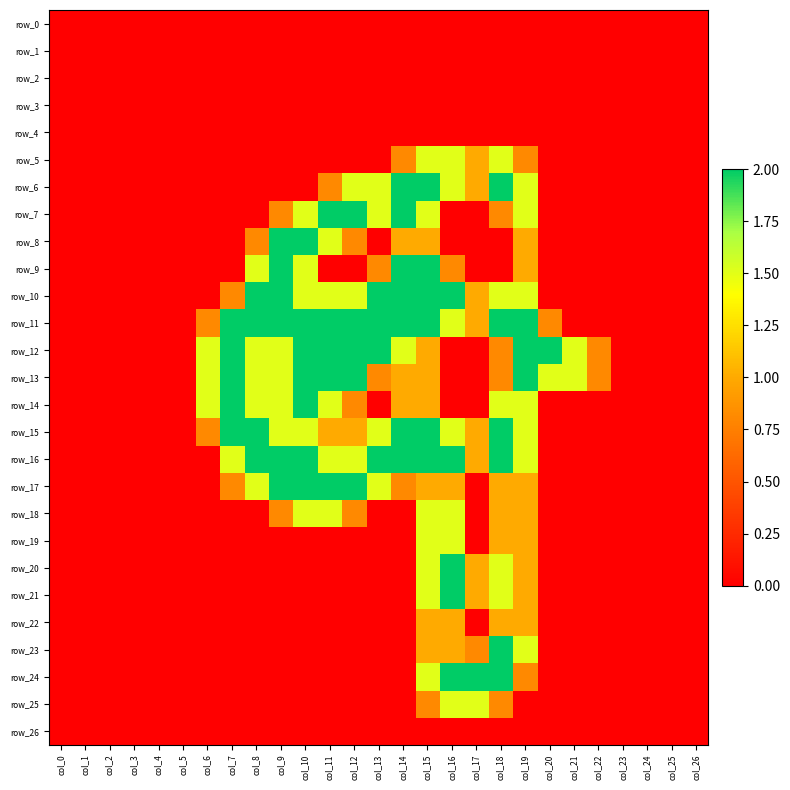

Reading right to left, list all the values displayed in this chart.

row_0: col_26=0.0	col_25=0.0	col_24=0.0	col_23=0.0	col_22=0.0	col_21=0.0	col_20=0.0	col_19=0.0	col_18=0.0	col_17=0.0	col_16=0.0	col_15=0.0	col_14=0.0	col_13=0.0	col_12=0.0	col_11=0.0	col_10=0.0	col_9=0.0	col_8=0.0	col_7=0.0	col_6=0.0	col_5=0.0	col_4=0.0	col_3=0.0	col_2=0.0	col_1=0.0	col_0=0.0
row_1: col_26=0.0	col_25=0.0	col_24=0.0	col_23=0.0	col_22=0.0	col_21=0.0	col_20=0.0	col_19=0.0	col_18=0.0	col_17=0.0	col_16=0.0	col_15=0.0	col_14=0.0	col_13=0.0	col_12=0.0	col_11=0.0	col_10=0.0	col_9=0.0	col_8=0.0	col_7=0.0	col_6=0.0	col_5=0.0	col_4=0.0	col_3=0.0	col_2=0.0	col_1=0.0	col_0=0.0
row_2: col_26=0.0	col_25=0.0	col_24=0.0	col_23=0.0	col_22=0.0	col_21=0.0	col_20=0.0	col_19=0.0	col_18=0.0	col_17=0.0	col_16=0.0	col_15=0.0	col_14=0.0	col_13=0.0	col_12=0.0	col_11=0.0	col_10=0.0	col_9=0.0	col_8=0.0	col_7=0.0	col_6=0.0	col_5=0.0	col_4=0.0	col_3=0.0	col_2=0.0	col_1=0.0	col_0=0.0
row_3: col_26=0.0	col_25=0.0	col_24=0.0	col_23=0.0	col_22=0.0	col_21=0.0	col_20=0.0	col_19=0.0	col_18=0.0	col_17=0.0	col_16=0.0	col_15=0.0	col_14=0.0	col_13=0.0	col_12=0.0	col_11=0.0	col_10=0.0	col_9=0.0	col_8=0.0	col_7=0.0	col_6=0.0	col_5=0.0	col_4=0.0	col_3=0.0	col_2=0.0	col_1=0.0	col_0=0.0
row_4: col_26=0.0	col_25=0.0	col_24=0.0	col_23=0.0	col_22=0.0	col_21=0.0	col_20=0.0	col_19=0.0	col_18=0.0	col_17=0.0	col_16=0.0	col_15=0.0	col_14=0.0	col_13=0.0	col_12=0.0	col_11=0.0	col_10=0.0	col_9=0.0	col_8=0.0	col_7=0.0	col_6=0.0	col_5=0.0	col_4=0.0	col_3=0.0	col_2=0.0	col_1=0.0	col_0=0.0
row_5: col_26=0.0	col_25=0.0	col_24=0.0	col_23=0.0	col_22=0.0	col_21=0.0	col_20=0.0	col_19=0.8	col_18=1.5	col_17=1.0	col_16=1.5	col_15=1.5	col_14=0.8	col_13=0.0	col_12=0.0	col_11=0.0	col_10=0.0	col_9=0.0	col_8=0.0	col_7=0.0	col_6=0.0	col_5=0.0	col_4=0.0	col_3=0.0	col_2=0.0	col_1=0.0	col_0=0.0
row_6: col_26=0.0	col_25=0.0	col_24=0.0	col_23=0.0	col_22=0.0	col_21=0.0	col_20=0.0	col_19=1.5	col_18=2.0	col_17=1.0	col_16=1.5	col_15=2.0	col_14=2.0	col_13=1.5	col_12=1.5	col_11=0.8	col_10=0.0	col_9=0.0	col_8=0.0	col_7=0.0	col_6=0.0	col_5=0.0	col_4=0.0	col_3=0.0	col_2=0.0	col_1=0.0	col_0=0.0
row_7: col_26=0.0	col_25=0.0	col_24=0.0	col_23=0.0	col_22=0.0	col_21=0.0	col_20=0.0	col_19=1.5	col_18=0.8	col_17=0.0	col_16=0.0	col_15=1.5	col_14=2.0	col_13=1.5	col_12=2.0	col_11=2.0	col_10=1.5	col_9=0.8	col_8=0.0	col_7=0.0	col_6=0.0	col_5=0.0	col_4=0.0	col_3=0.0	col_2=0.0	col_1=0.0	col_0=0.0
row_8: col_26=0.0	col_25=0.0	col_24=0.0	col_23=0.0	col_22=0.0	col_21=0.0	col_20=0.0	col_19=1.0	col_18=0.0	col_17=0.0	col_16=0.0	col_15=1.0	col_14=1.0	col_13=0.0	col_12=0.8	col_11=1.5	col_10=2.0	col_9=2.0	col_8=0.8	col_7=0.0	col_6=0.0	col_5=0.0	col_4=0.0	col_3=0.0	col_2=0.0	col_1=0.0	col_0=0.0
row_9: col_26=0.0	col_25=0.0	col_24=0.0	col_23=0.0	col_22=0.0	col_21=0.0	col_20=0.0	col_19=1.0	col_18=0.0	col_17=0.0	col_16=0.8	col_15=2.0	col_14=2.0	col_13=0.8	col_12=0.0	col_11=0.0	col_10=1.5	col_9=2.0	col_8=1.5	col_7=0.0	col_6=0.0	col_5=0.0	col_4=0.0	col_3=0.0	col_2=0.0	col_1=0.0	col_0=0.0
row_10: col_26=0.0	col_25=0.0	col_24=0.0	col_23=0.0	col_22=0.0	col_21=0.0	col_20=0.0	col_19=1.5	col_18=1.5	col_17=1.0	col_16=2.0	col_15=2.0	col_14=2.0	col_13=2.0	col_12=1.5	col_11=1.5	col_10=1.5	col_9=2.0	col_8=2.0	col_7=0.8	col_6=0.0	col_5=0.0	col_4=0.0	col_3=0.0	col_2=0.0	col_1=0.0	col_0=0.0
row_11: col_26=0.0	col_25=0.0	col_24=0.0	col_23=0.0	col_22=0.0	col_21=0.0	col_20=0.8	col_19=2.0	col_18=2.0	col_17=1.0	col_16=1.5	col_15=2.0	col_14=2.0	col_13=2.0	col_12=2.0	col_11=2.0	col_10=2.0	col_9=2.0	col_8=2.0	col_7=2.0	col_6=0.8	col_5=0.0	col_4=0.0	col_3=0.0	col_2=0.0	col_1=0.0	col_0=0.0
row_12: col_26=0.0	col_25=0.0	col_24=0.0	col_23=0.0	col_22=0.8	col_21=1.5	col_20=2.0	col_19=2.0	col_18=0.8	col_17=0.0	col_16=0.0	col_15=1.0	col_14=1.5	col_13=2.0	col_12=2.0	col_11=2.0	col_10=2.0	col_9=1.5	col_8=1.5	col_7=2.0	col_6=1.5	col_5=0.0	col_4=0.0	col_3=0.0	col_2=0.0	col_1=0.0	col_0=0.0
row_13: col_26=0.0	col_25=0.0	col_24=0.0	col_23=0.0	col_22=0.8	col_21=1.5	col_20=1.5	col_19=2.0	col_18=0.8	col_17=0.0	col_16=0.0	col_15=1.0	col_14=1.0	col_13=0.8	col_12=2.0	col_11=2.0	col_10=2.0	col_9=1.5	col_8=1.5	col_7=2.0	col_6=1.5	col_5=0.0	col_4=0.0	col_3=0.0	col_2=0.0	col_1=0.0	col_0=0.0
row_14: col_26=0.0	col_25=0.0	col_24=0.0	col_23=0.0	col_22=0.0	col_21=0.0	col_20=0.0	col_19=1.5	col_18=1.5	col_17=0.0	col_16=0.0	col_15=1.0	col_14=1.0	col_13=0.0	col_12=0.8	col_11=1.5	col_10=2.0	col_9=1.5	col_8=1.5	col_7=2.0	col_6=1.5	col_5=0.0	col_4=0.0	col_3=0.0	col_2=0.0	col_1=0.0	col_0=0.0
row_15: col_26=0.0	col_25=0.0	col_24=0.0	col_23=0.0	col_22=0.0	col_21=0.0	col_20=0.0	col_19=1.5	col_18=2.0	col_17=1.0	col_16=1.5	col_15=2.0	col_14=2.0	col_13=1.5	col_12=1.0	col_11=1.0	col_10=1.5	col_9=1.5	col_8=2.0	col_7=2.0	col_6=0.8	col_5=0.0	col_4=0.0	col_3=0.0	col_2=0.0	col_1=0.0	col_0=0.0
row_16: col_26=0.0	col_25=0.0	col_24=0.0	col_23=0.0	col_22=0.0	col_21=0.0	col_20=0.0	col_19=1.5	col_18=2.0	col_17=1.0	col_16=2.0	col_15=2.0	col_14=2.0	col_13=2.0	col_12=1.5	col_11=1.5	col_10=2.0	col_9=2.0	col_8=2.0	col_7=1.5	col_6=0.0	col_5=0.0	col_4=0.0	col_3=0.0	col_2=0.0	col_1=0.0	col_0=0.0
row_17: col_26=0.0	col_25=0.0	col_24=0.0	col_23=0.0	col_22=0.0	col_21=0.0	col_20=0.0	col_19=1.0	col_18=1.0	col_17=0.0	col_16=1.0	col_15=1.0	col_14=0.8	col_13=1.5	col_12=2.0	col_11=2.0	col_10=2.0	col_9=2.0	col_8=1.5	col_7=0.8	col_6=0.0	col_5=0.0	col_4=0.0	col_3=0.0	col_2=0.0	col_1=0.0	col_0=0.0
row_18: col_26=0.0	col_25=0.0	col_24=0.0	col_23=0.0	col_22=0.0	col_21=0.0	col_20=0.0	col_19=1.0	col_18=1.0	col_17=0.0	col_16=1.5	col_15=1.5	col_14=0.0	col_13=0.0	col_12=0.8	col_11=1.5	col_10=1.5	col_9=0.8	col_8=0.0	col_7=0.0	col_6=0.0	col_5=0.0	col_4=0.0	col_3=0.0	col_2=0.0	col_1=0.0	col_0=0.0
row_19: col_26=0.0	col_25=0.0	col_24=0.0	col_23=0.0	col_22=0.0	col_21=0.0	col_20=0.0	col_19=1.0	col_18=1.0	col_17=0.0	col_16=1.5	col_15=1.5	col_14=0.0	col_13=0.0	col_12=0.0	col_11=0.0	col_10=0.0	col_9=0.0	col_8=0.0	col_7=0.0	col_6=0.0	col_5=0.0	col_4=0.0	col_3=0.0	col_2=0.0	col_1=0.0	col_0=0.0
row_20: col_26=0.0	col_25=0.0	col_24=0.0	col_23=0.0	col_22=0.0	col_21=0.0	col_20=0.0	col_19=1.0	col_18=1.5	col_17=1.0	col_16=2.0	col_15=1.5	col_14=0.0	col_13=0.0	col_12=0.0	col_11=0.0	col_10=0.0	col_9=0.0	col_8=0.0	col_7=0.0	col_6=0.0	col_5=0.0	col_4=0.0	col_3=0.0	col_2=0.0	col_1=0.0	col_0=0.0
row_21: col_26=0.0	col_25=0.0	col_24=0.0	col_23=0.0	col_22=0.0	col_21=0.0	col_20=0.0	col_19=1.0	col_18=1.5	col_17=1.0	col_16=2.0	col_15=1.5	col_14=0.0	col_13=0.0	col_12=0.0	col_11=0.0	col_10=0.0	col_9=0.0	col_8=0.0	col_7=0.0	col_6=0.0	col_5=0.0	col_4=0.0	col_3=0.0	col_2=0.0	col_1=0.0	col_0=0.0
row_22: col_26=0.0	col_25=0.0	col_24=0.0	col_23=0.0	col_22=0.0	col_21=0.0	col_20=0.0	col_19=1.0	col_18=1.0	col_17=0.0	col_16=1.0	col_15=1.0	col_14=0.0	col_13=0.0	col_12=0.0	col_11=0.0	col_10=0.0	col_9=0.0	col_8=0.0	col_7=0.0	col_6=0.0	col_5=0.0	col_4=0.0	col_3=0.0	col_2=0.0	col_1=0.0	col_0=0.0
row_23: col_26=0.0	col_25=0.0	col_24=0.0	col_23=0.0	col_22=0.0	col_21=0.0	col_20=0.0	col_19=1.5	col_18=2.0	col_17=0.8	col_16=1.0	col_15=1.0	col_14=0.0	col_13=0.0	col_12=0.0	col_11=0.0	col_10=0.0	col_9=0.0	col_8=0.0	col_7=0.0	col_6=0.0	col_5=0.0	col_4=0.0	col_3=0.0	col_2=0.0	col_1=0.0	col_0=0.0
row_24: col_26=0.0	col_25=0.0	col_24=0.0	col_23=0.0	col_22=0.0	col_21=0.0	col_20=0.0	col_19=0.8	col_18=2.0	col_17=2.0	col_16=2.0	col_15=1.5	col_14=0.0	col_13=0.0	col_12=0.0	col_11=0.0	col_10=0.0	col_9=0.0	col_8=0.0	col_7=0.0	col_6=0.0	col_5=0.0	col_4=0.0	col_3=0.0	col_2=0.0	col_1=0.0	col_0=0.0
row_25: col_26=0.0	col_25=0.0	col_24=0.0	col_23=0.0	col_22=0.0	col_21=0.0	col_20=0.0	col_19=0.0	col_18=0.8	col_17=1.5	col_16=1.5	col_15=0.8	col_14=0.0	col_13=0.0	col_12=0.0	col_11=0.0	col_10=0.0	col_9=0.0	col_8=0.0	col_7=0.0	col_6=0.0	col_5=0.0	col_4=0.0	col_3=0.0	col_2=0.0	col_1=0.0	col_0=0.0
row_26: col_26=0.0	col_25=0.0	col_24=0.0	col_23=0.0	col_22=0.0	col_21=0.0	col_20=0.0	col_19=0.0	col_18=0.0	col_17=0.0	col_16=0.0	col_15=0.0	col_14=0.0	col_13=0.0	col_12=0.0	col_11=0.0	col_10=0.0	col_9=0.0	col_8=0.0	col_7=0.0	col_6=0.0	col_5=0.0	col_4=0.0	col_3=0.0	col_2=0.0	col_1=0.0	col_0=0.0